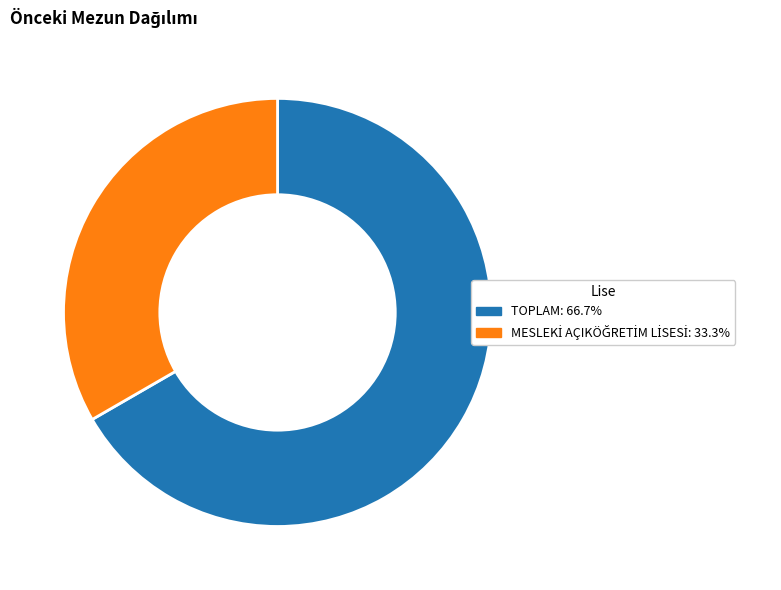

Does any single category account for the majority?

Yes